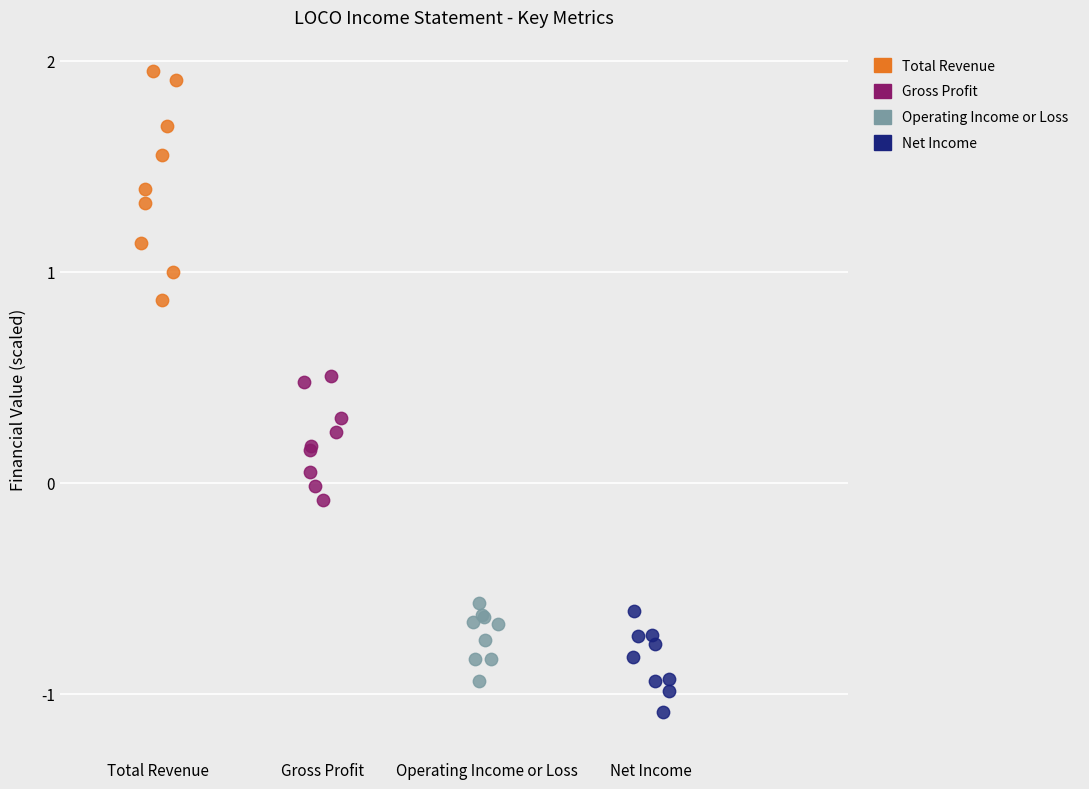

Which series has the widest spread of Y values?

Total Revenue